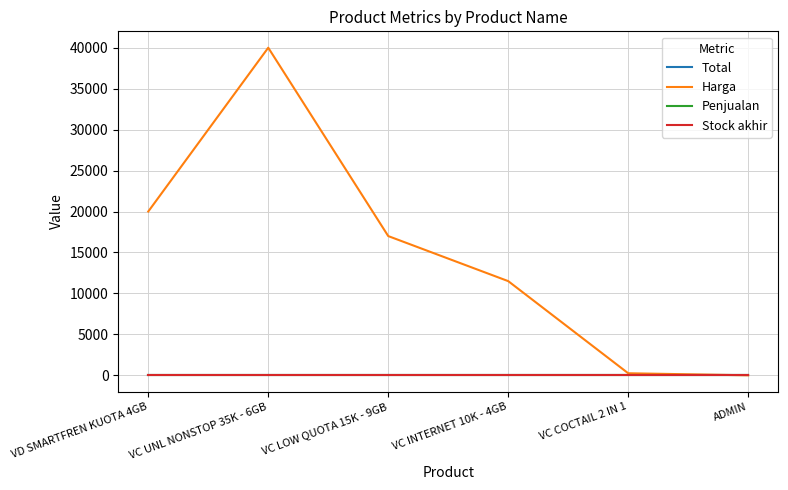

What position from the right is ADMIN?

1